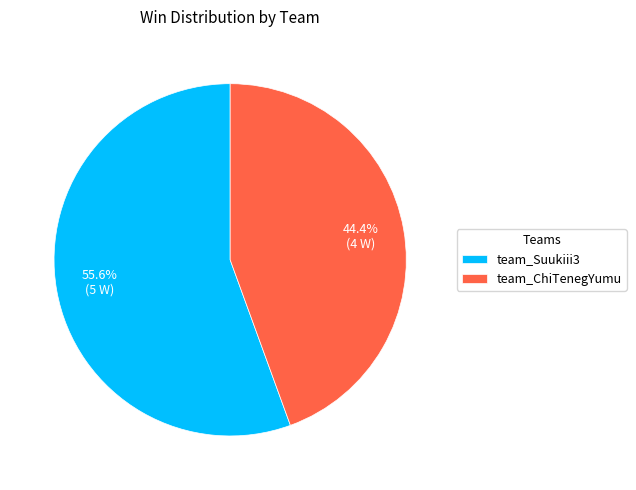

True or false: team_Suukiii3 accounts for 56% of the total.

True